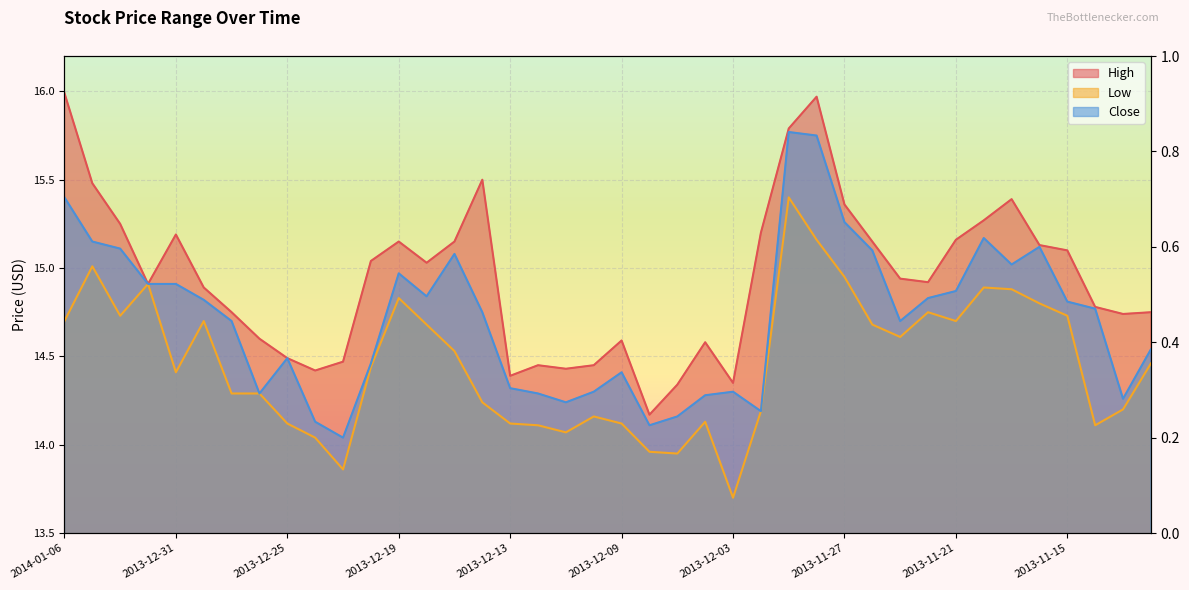

What position from the right is 2014-01-03?

39